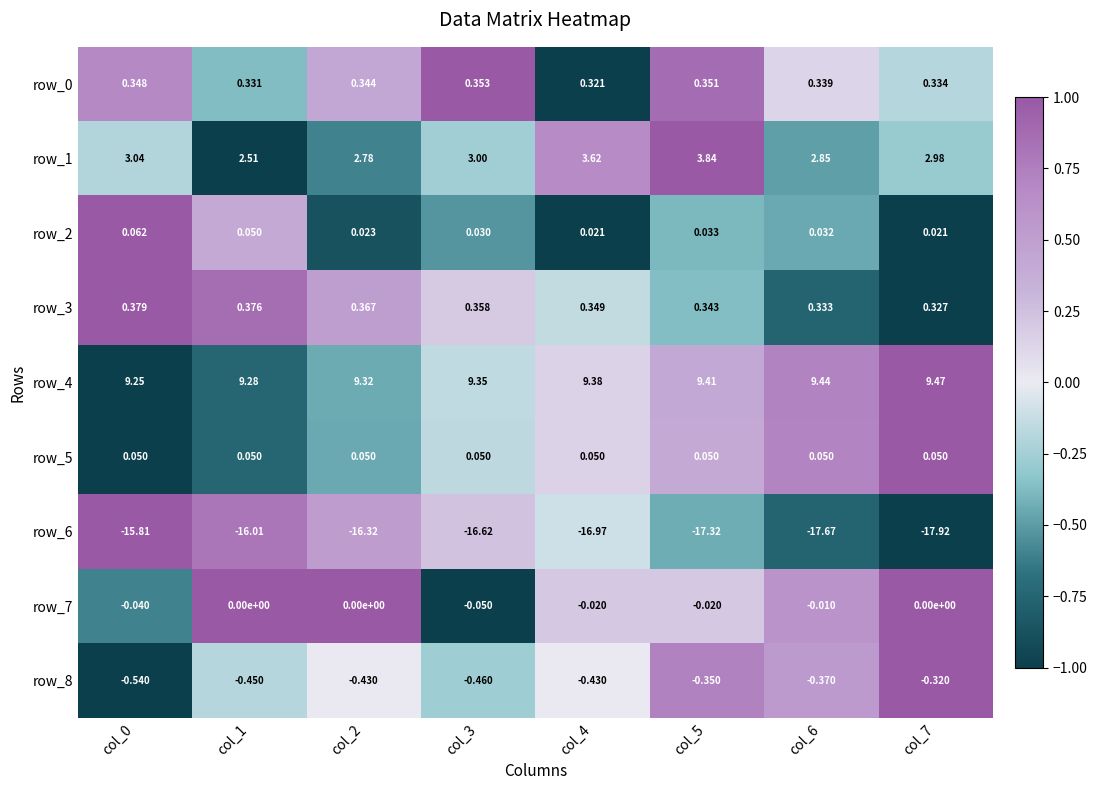

Read the row_6 value at col_3.

-16.6